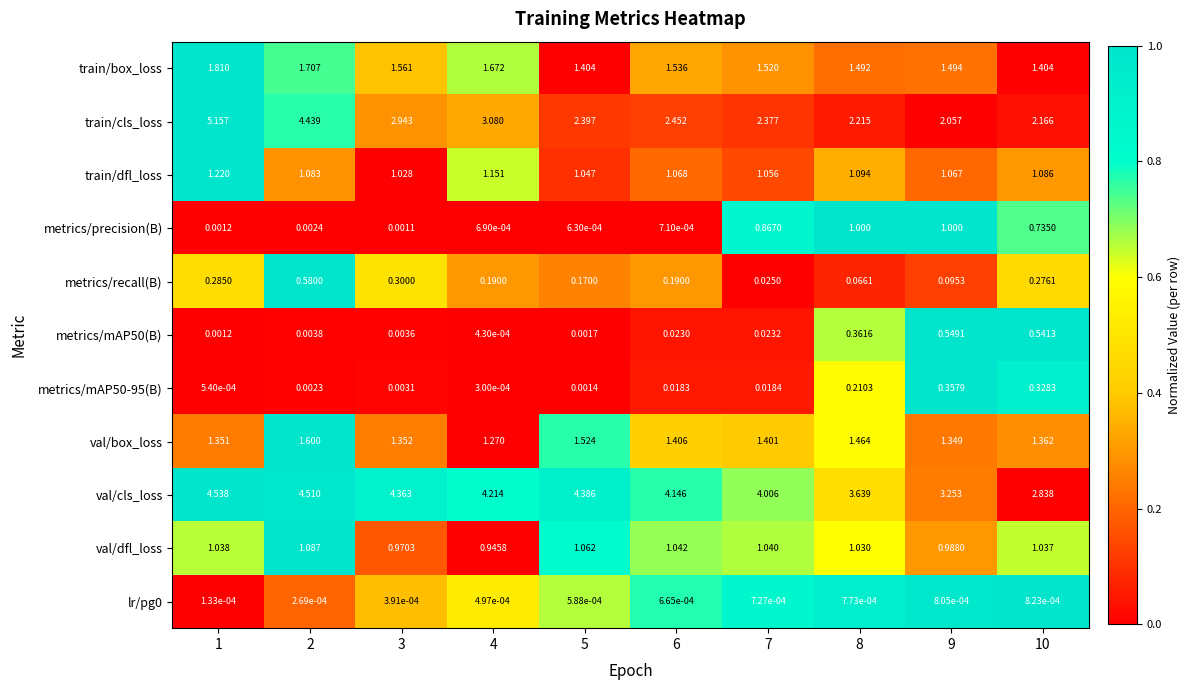

Which series has the largest range (max minus min)?

train/cls_loss